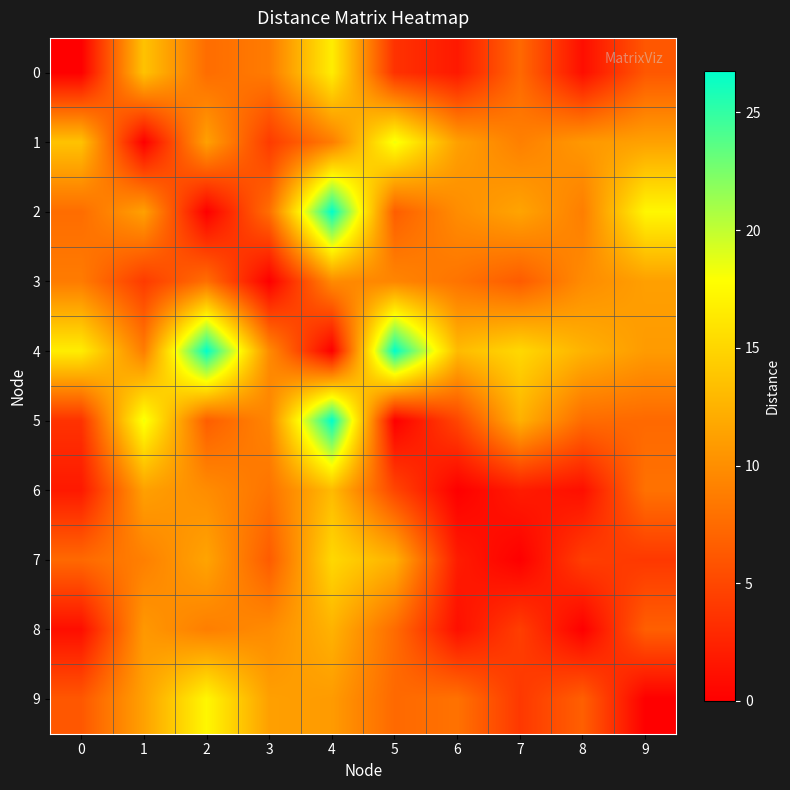

Reading left to right, extract all data points from this chart.

0: 0=0.0	1=13.6	2=7.6	3=8.7	4=16.6	5=3.5	6=1.8	7=7.4	8=1.0	9=6.1
1: 0=13.6	1=0.0	2=11.3	3=4.2	4=8.8	5=18.3	6=11.2	7=9.0	8=10.7	9=11.3
2: 0=7.6	1=11.3	2=0.0	3=7.8	4=26.8	5=6.6	6=9.9	7=11.5	8=8.9	9=17.3
3: 0=8.7	1=4.2	2=7.8	3=0.0	4=9.8	5=9.4	6=8.1	7=6.4	8=9.8	9=11.2
4: 0=16.6	1=8.8	2=26.8	3=9.8	4=0.0	5=26.8	6=13.1	7=15.2	8=12.5	9=10.9
5: 0=3.5	1=18.3	2=6.6	3=9.4	4=26.8	5=0.0	6=4.9	7=12.4	8=7.6	9=7.4
6: 0=1.8	1=11.2	2=9.9	3=8.1	4=13.1	5=4.9	6=0.0	7=2.0	8=1.1	9=8.0
7: 0=7.4	1=9.0	2=11.5	3=6.4	4=15.2	5=12.4	6=2.0	7=0.0	8=4.4	9=4.0
8: 0=1.0	1=10.7	2=8.9	3=9.8	4=12.5	5=7.6	6=1.1	7=4.4	8=0.0	9=6.7
9: 0=6.1	1=11.3	2=17.3	3=11.2	4=10.9	5=7.4	6=8.0	7=4.0	8=6.7	9=0.0